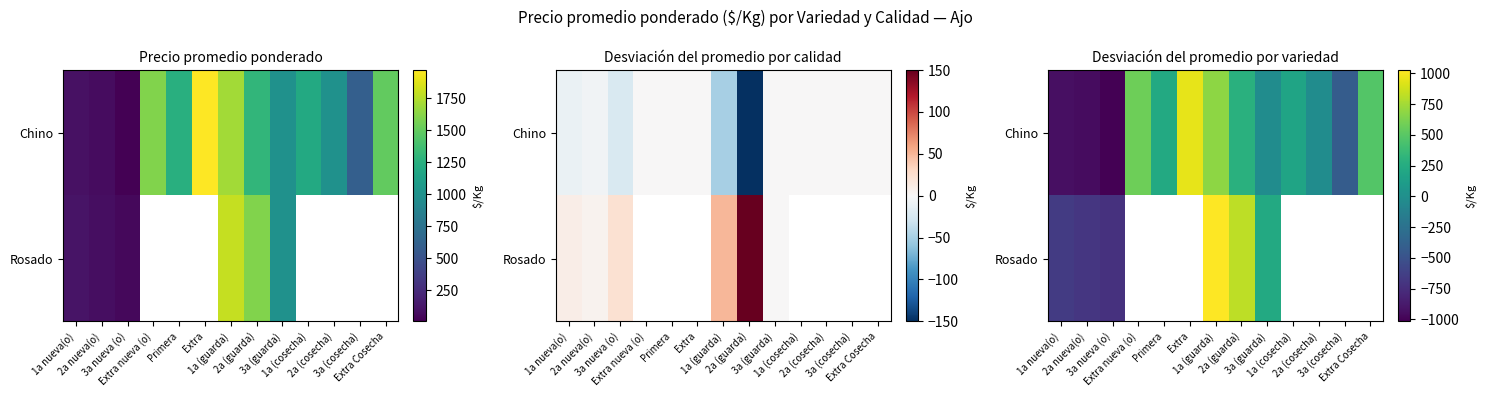

Which has a higher value, 2a (cosecha) or 1a (cosecha)?

1a (cosecha)